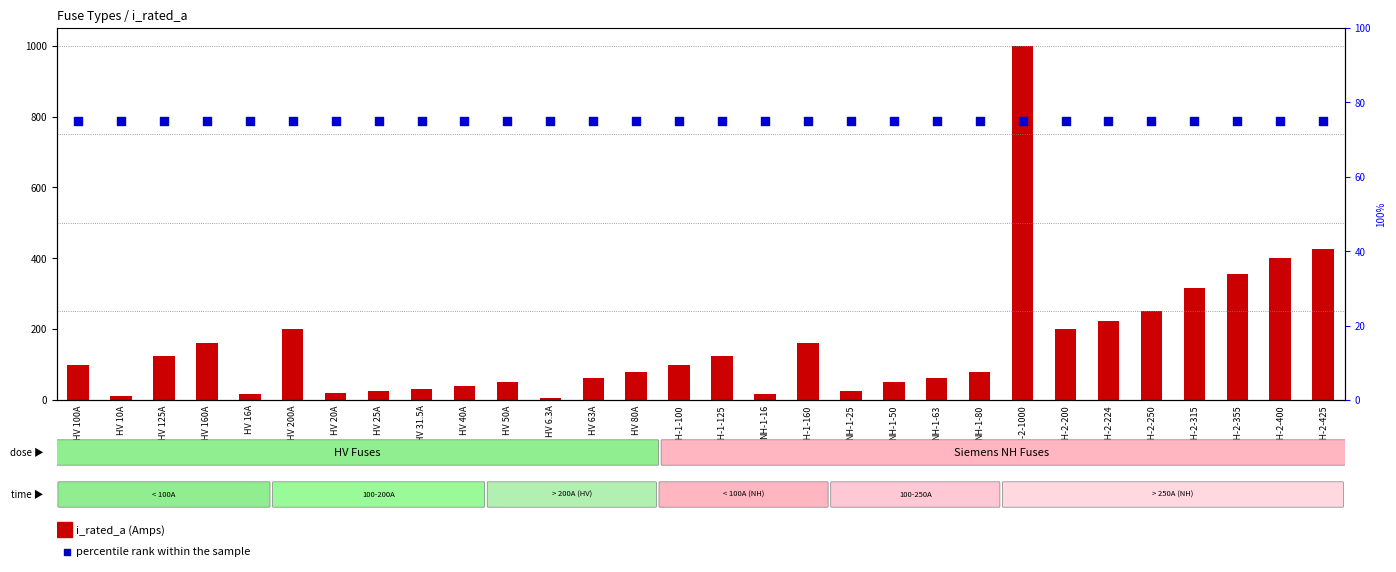

Which series reaches the maximum Y coordinate?

i_rated_a